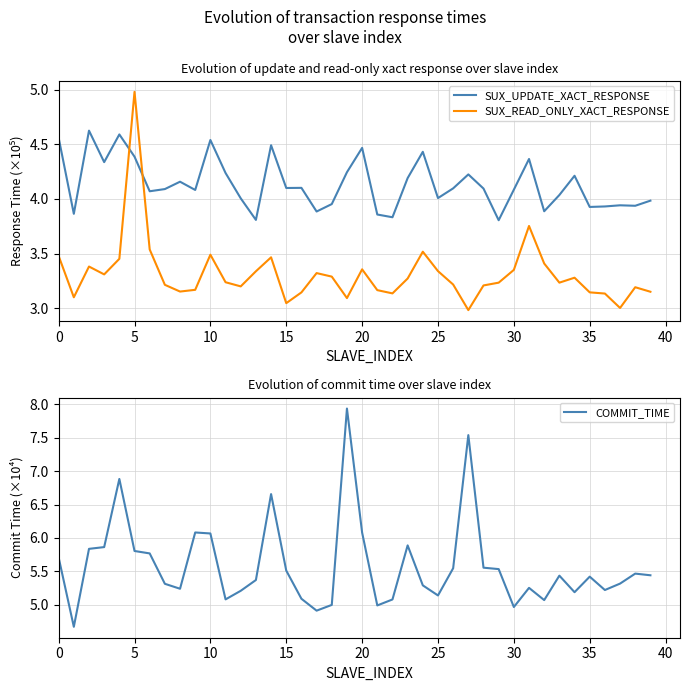

Where is SUX_UPDATE_XACT_RESPONSE nearest to the value 4?

12